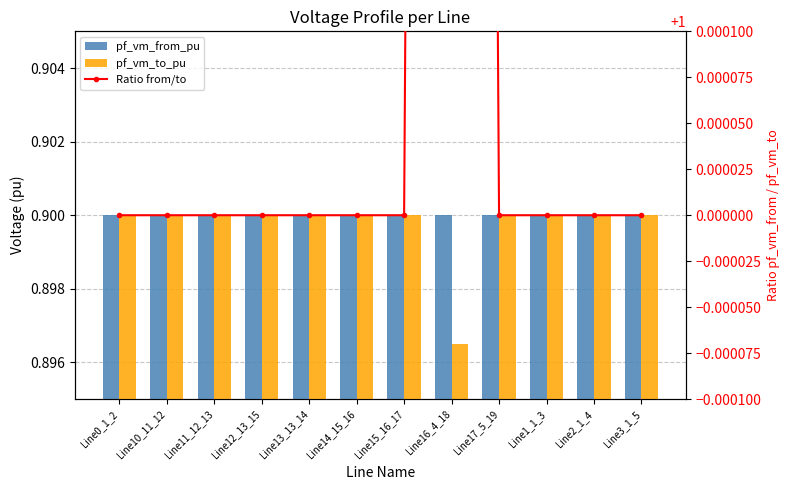

What is the approximate value of pf_vm_from_pu at Line16_4_18?

0.9